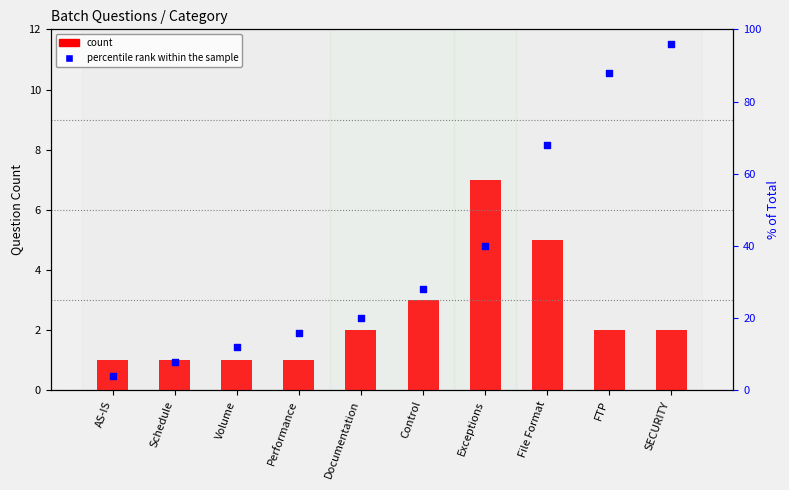

Which series reaches the maximum Y coordinate?

percentile rank within the sample